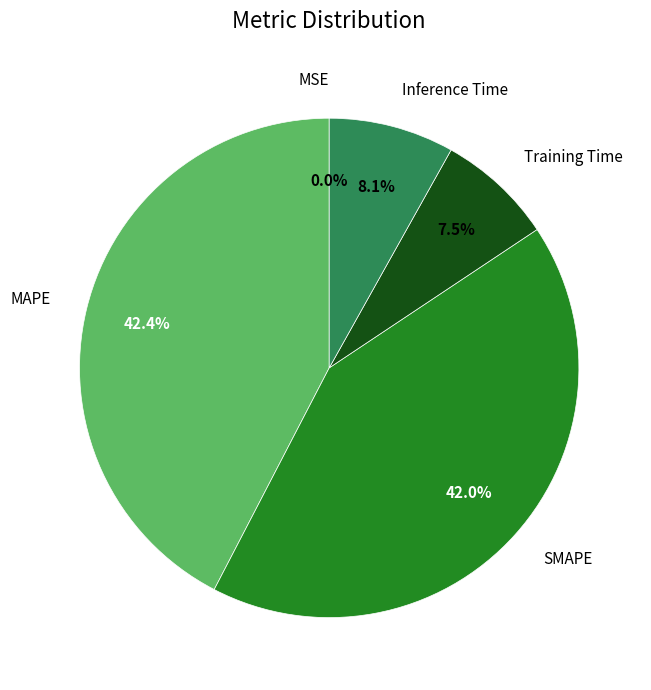

Is there a majority slice in this chart?

No